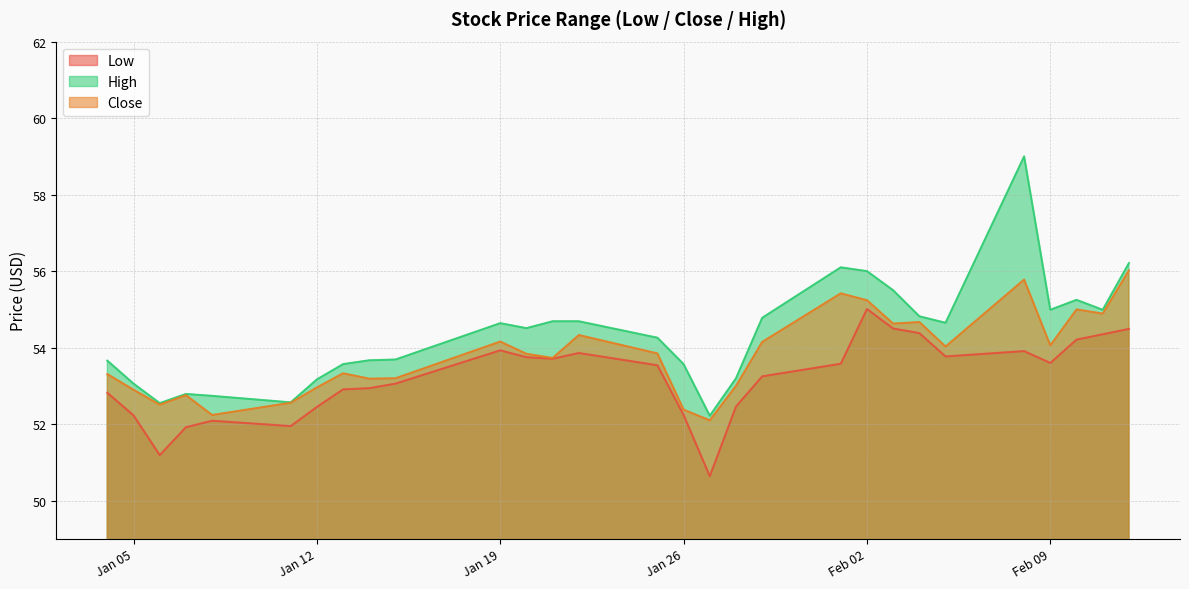

Rank the series at Feb 09 from highest to lowest value.

High, Close, Low